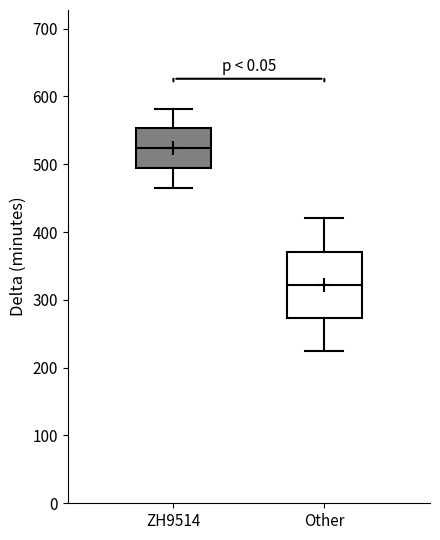

Reading left to right, transcribe this box plot: for each box, give where its median line is, the range the box spans, and where its two whiskers end, as read against the y-axis. The values are not printed on the chart, so give them approximately, as read against the axis.

ZH9514: median 520, box 490 to 550, whiskers 470 to 580
Other: median 320, box 270 to 370, whiskers 230 to 420